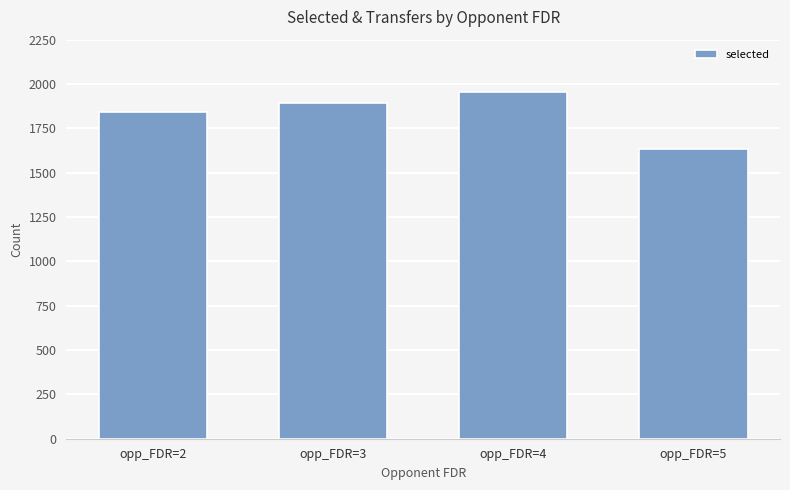

Which has a higher value, opp_FDR=2 or opp_FDR=3?

opp_FDR=3